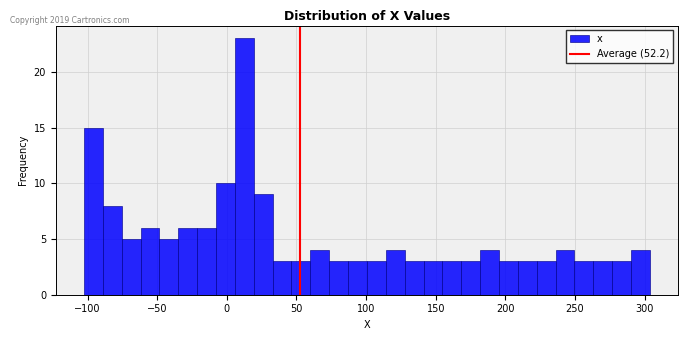

Around what value on the x-axis is the tallest bar? Give the approximate position of its centre, as read against the axis.

15